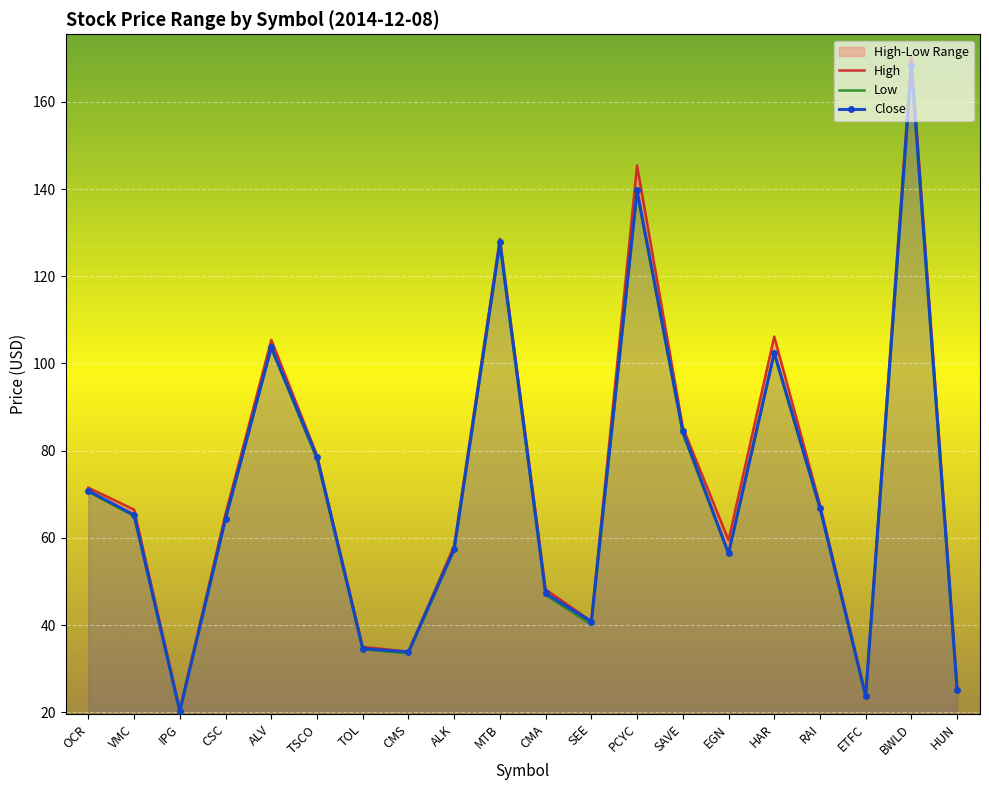

What is the label of the 15th point from the left?

EGN